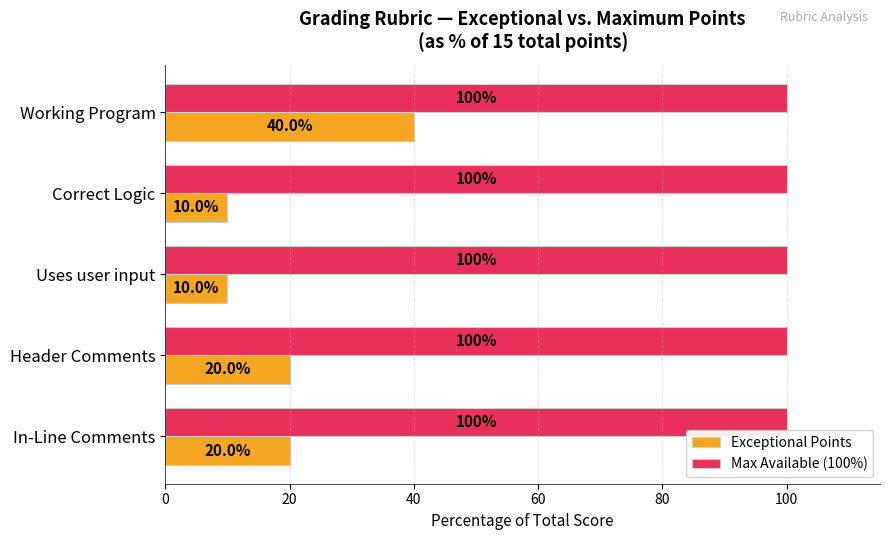

At which category is the sum across all series the highest?

Working Program